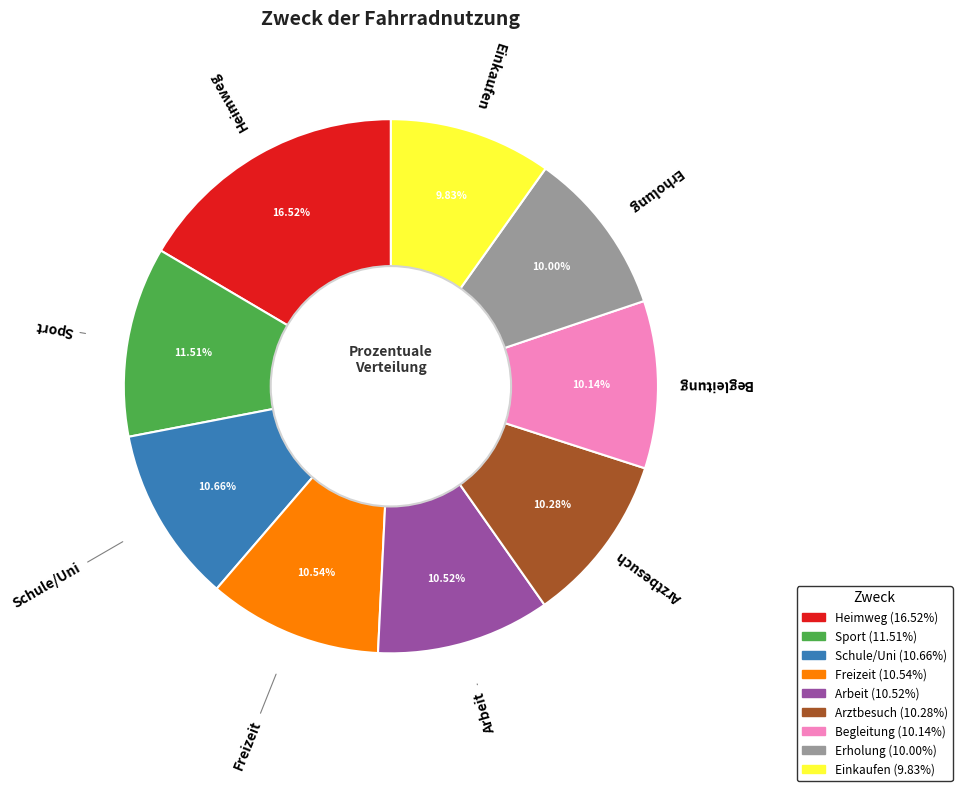

What percentage is NOT represented by Erholung?

90.0%